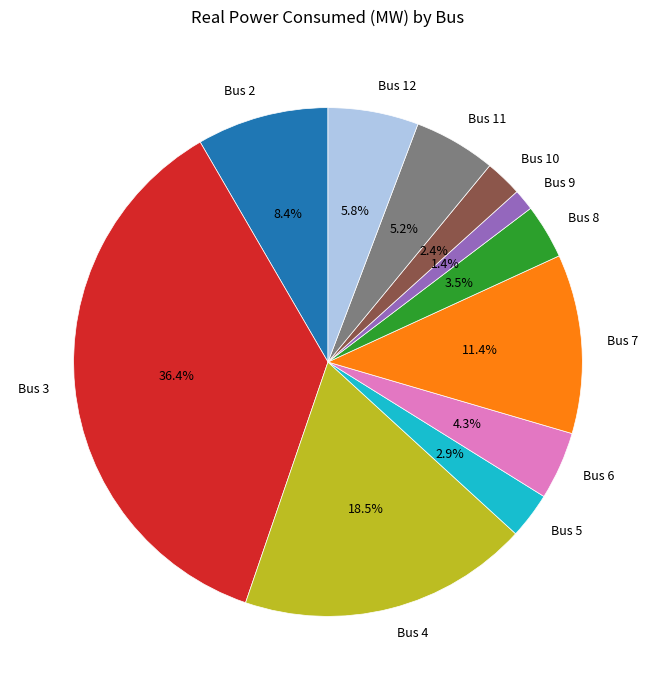

To the nearest percent, what percentage of the pie is Bus 3?

36%